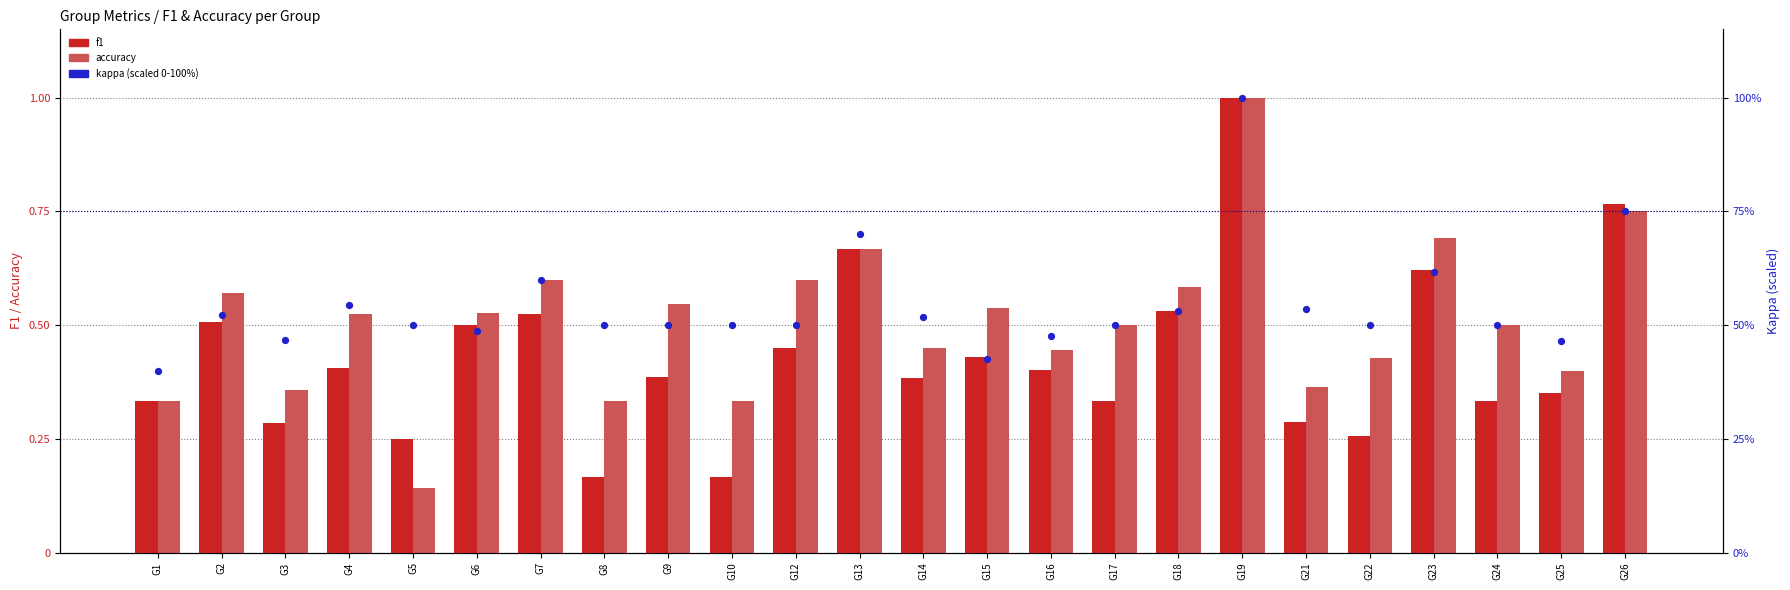

Which series has the largest total across all categories?

kappa